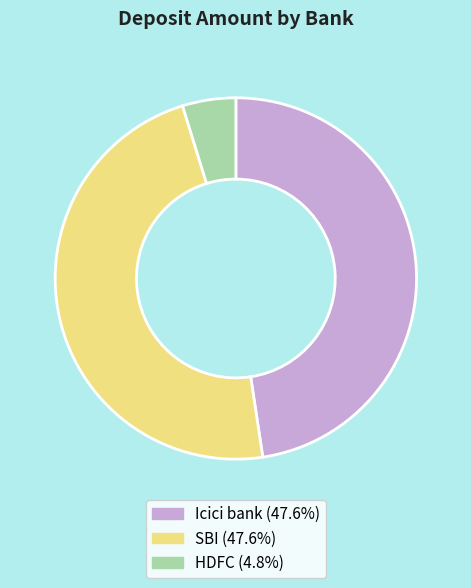

Is there a majority slice in this chart?

No